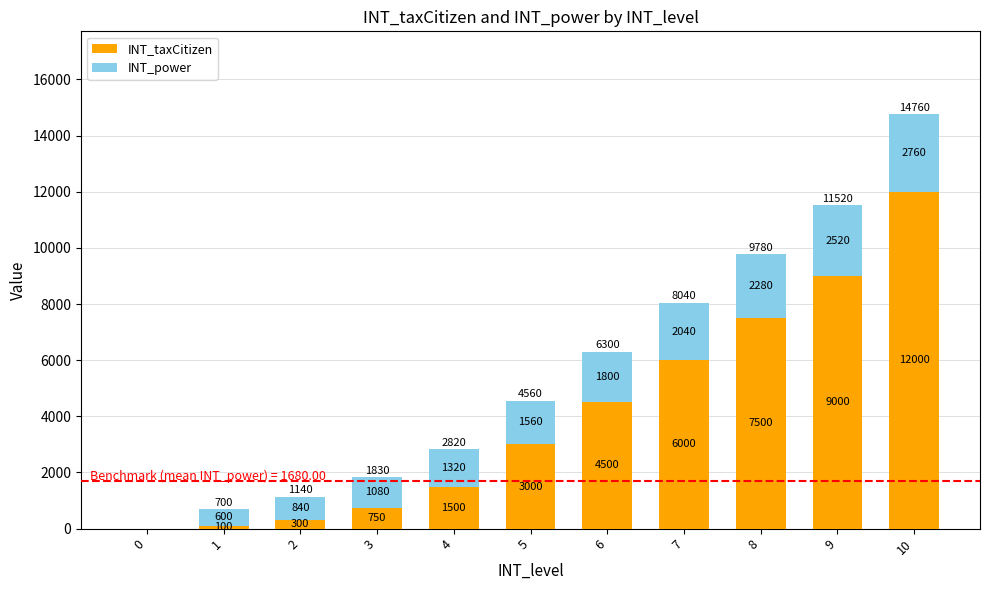

What is the total value across all series at 4?

2820